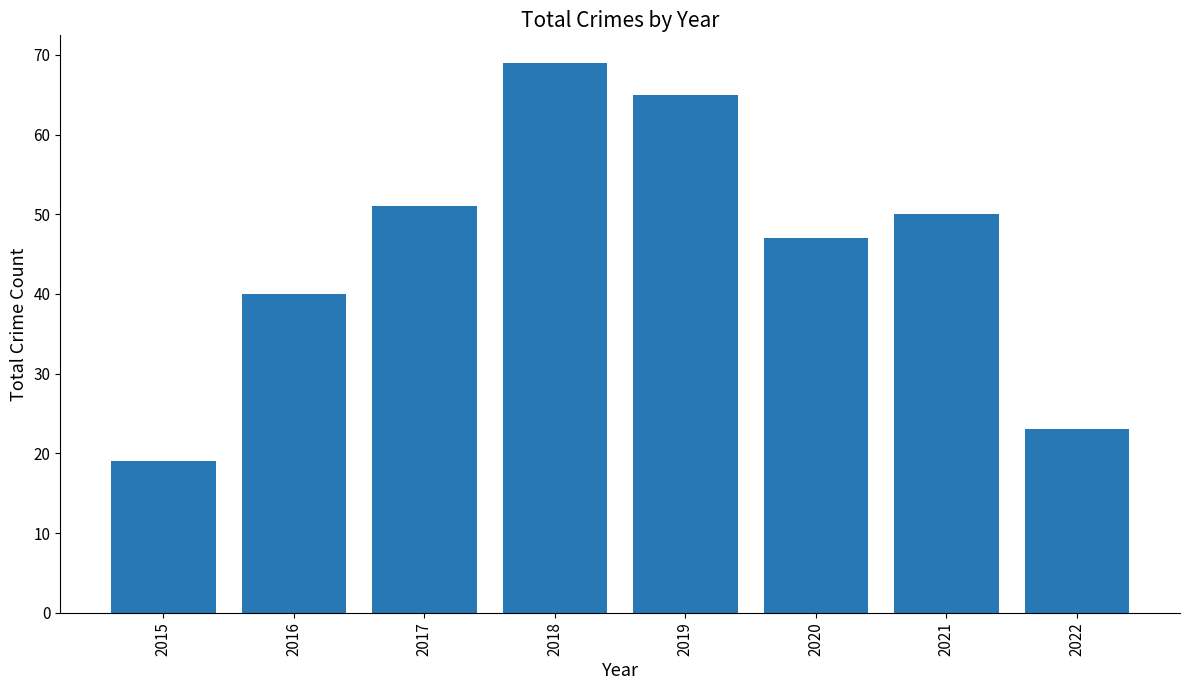

How many data points does each series have?

8